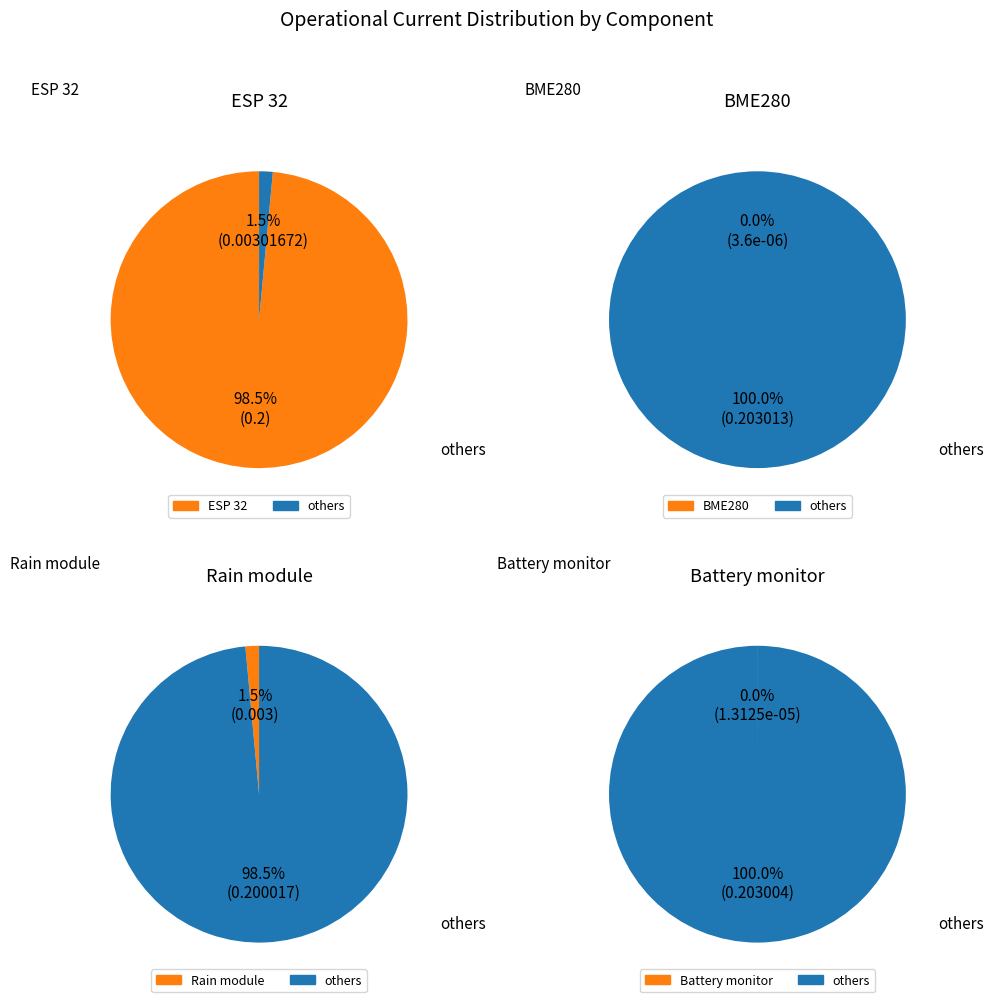

To the nearest percent, what is the difference between the ESP 32 and Rain module slice percentages?

97%